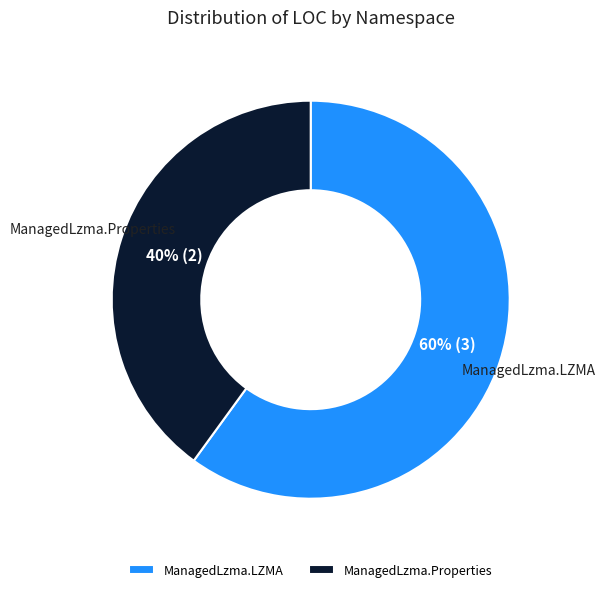

Which category has the biggest portion of the pie?

ManagedLzma.LZMA